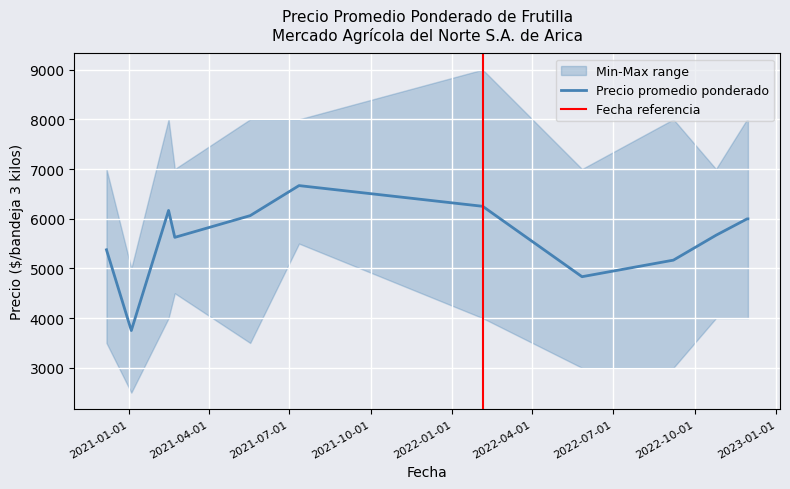

What is the sum of the Precio minimo values at 17 and 20?

10000